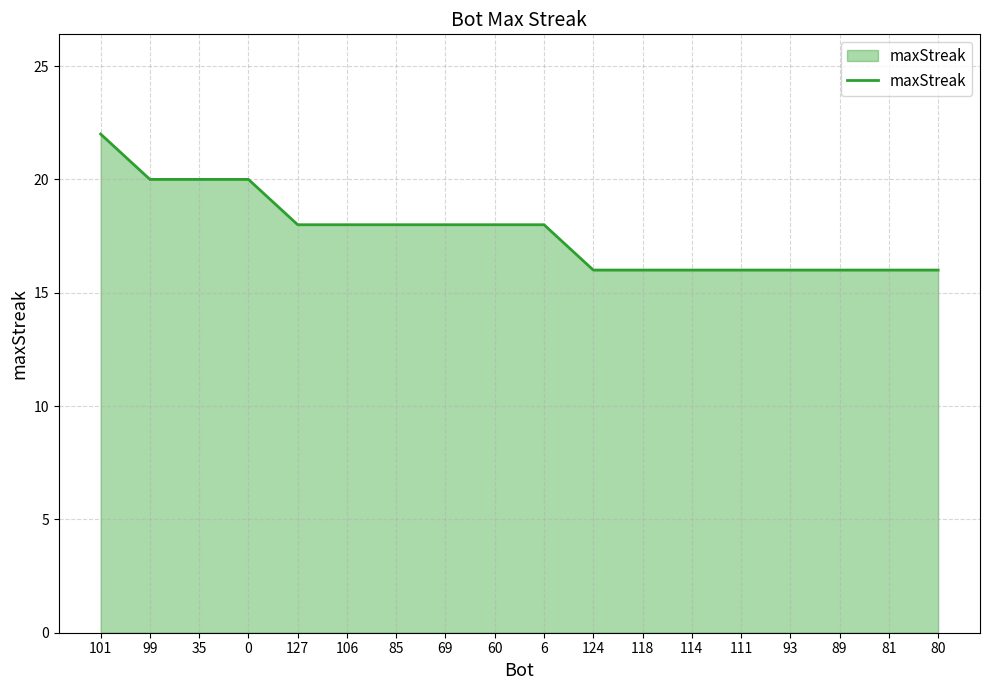

Which category has the highest value across all series?

101